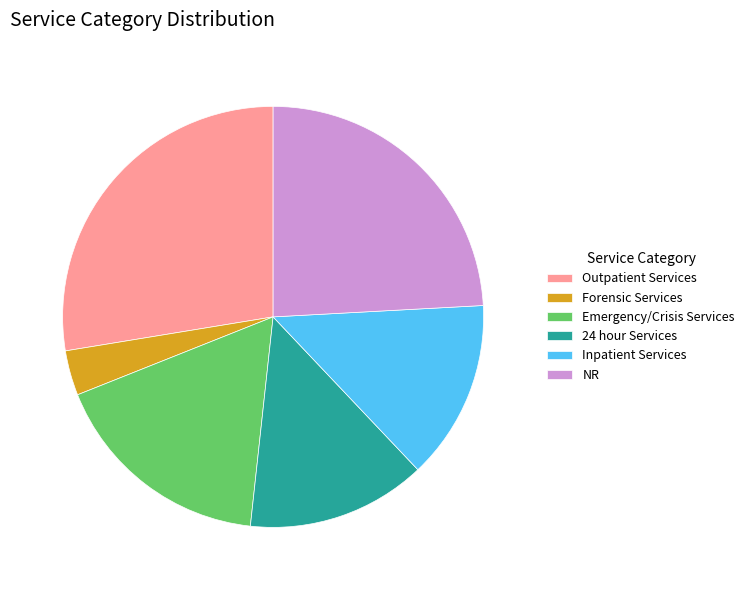

Which has a higher value, Forensic Services or 24 hour Services?

24 hour Services